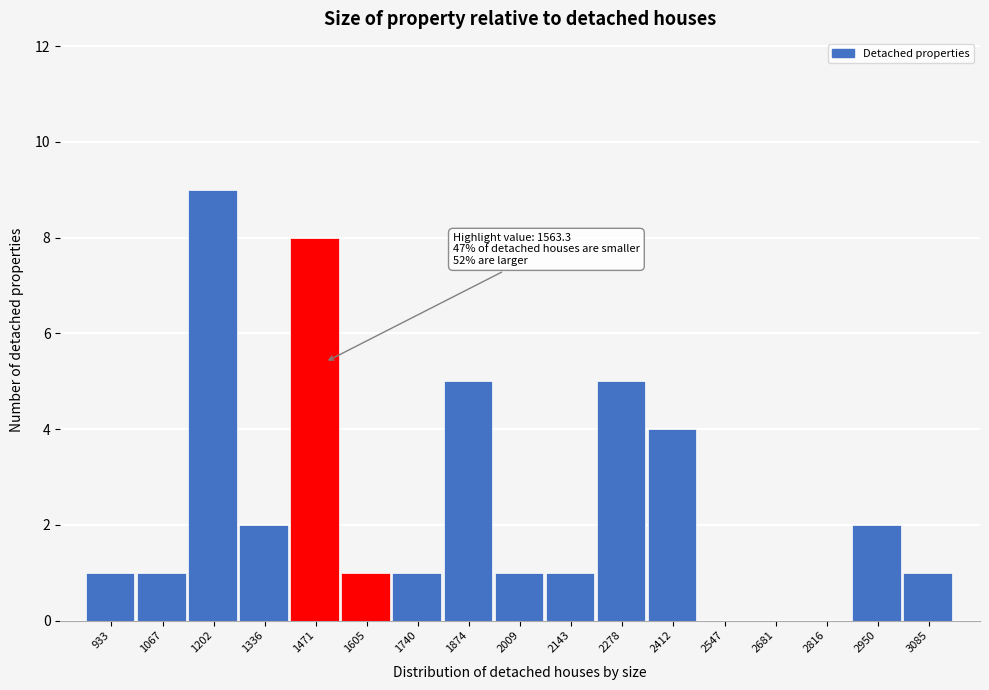

Reading left to right, list all the values displayed in this chart.

933=1	1067=1	1202=9	1336=2	1471=8	1605=1	1740=1	1874=5	2009=1	2143=1	2278=5	2412=4	2547=0	2681=0	2816=0	2950=2	3085=1